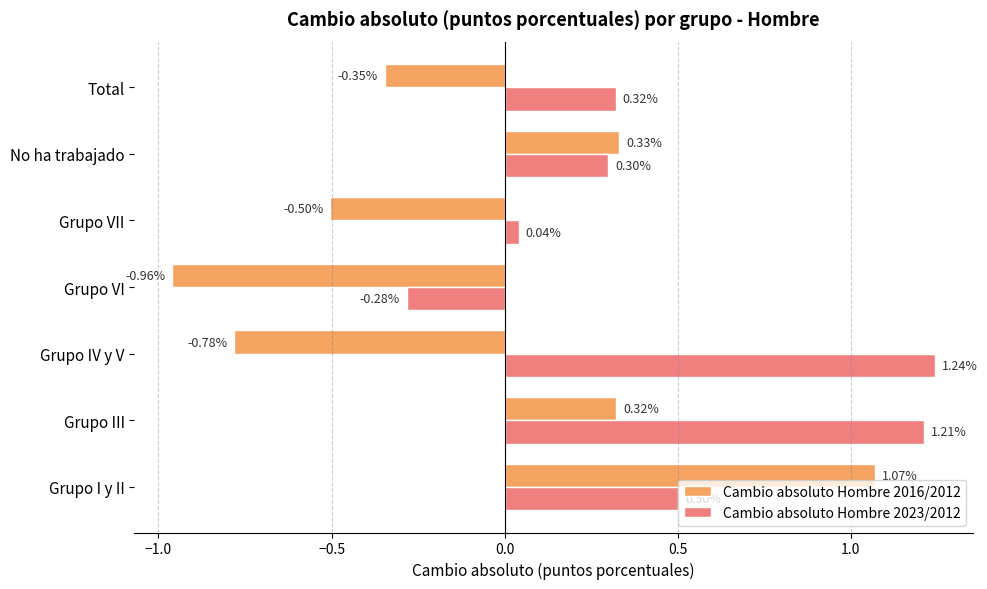

Between Grupo VII and Total, which series saw the biggest shift?

Cambio absoluto Hombre 2023/2012